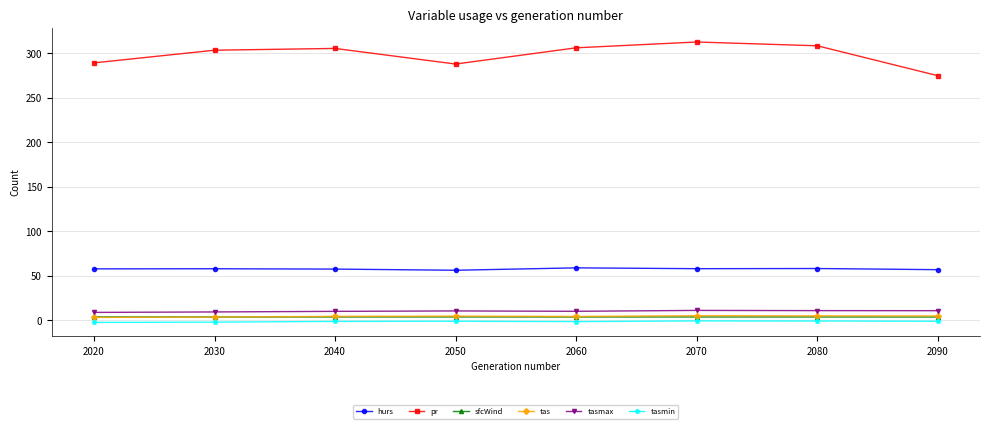

Which series changed the most between 2020 and 2060?

pr